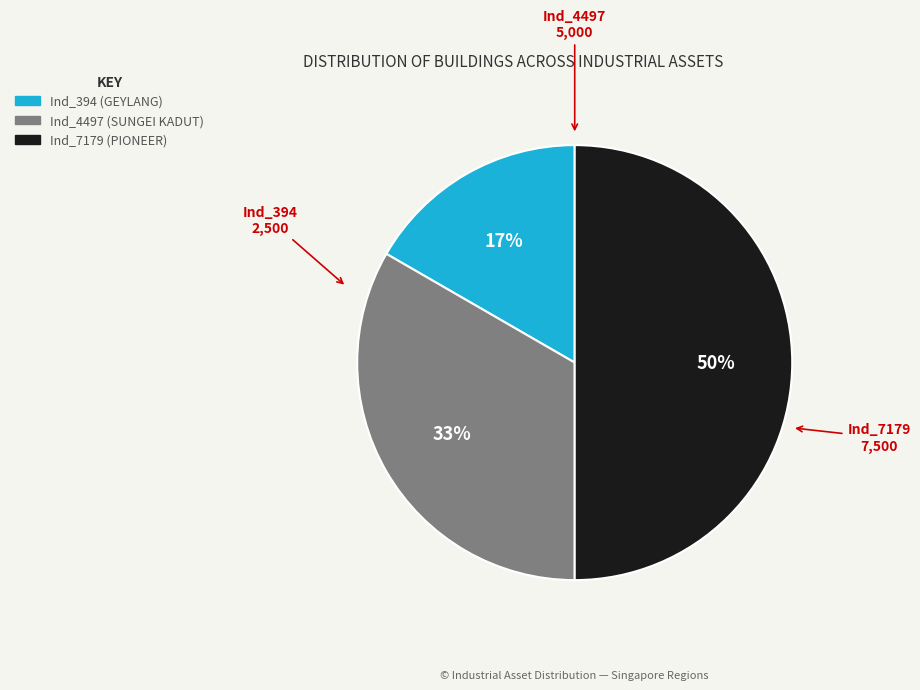

Approximately how many times larger is the value at Ind_4497 compared to Ind_7179?

0.7